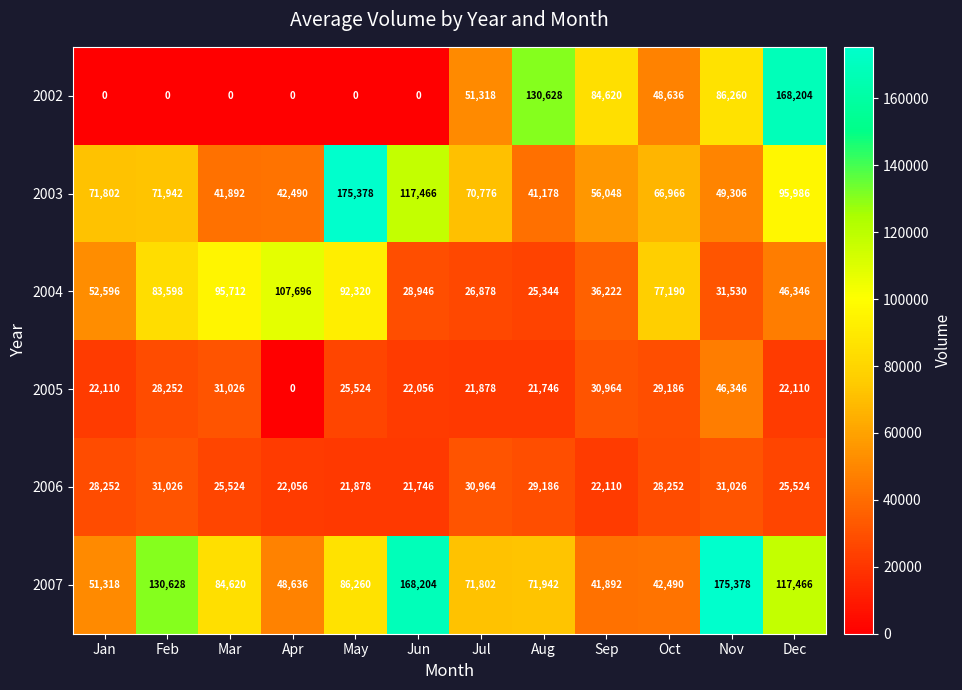

What is the difference between the maximum and minimum values in the 2002 series?

168204